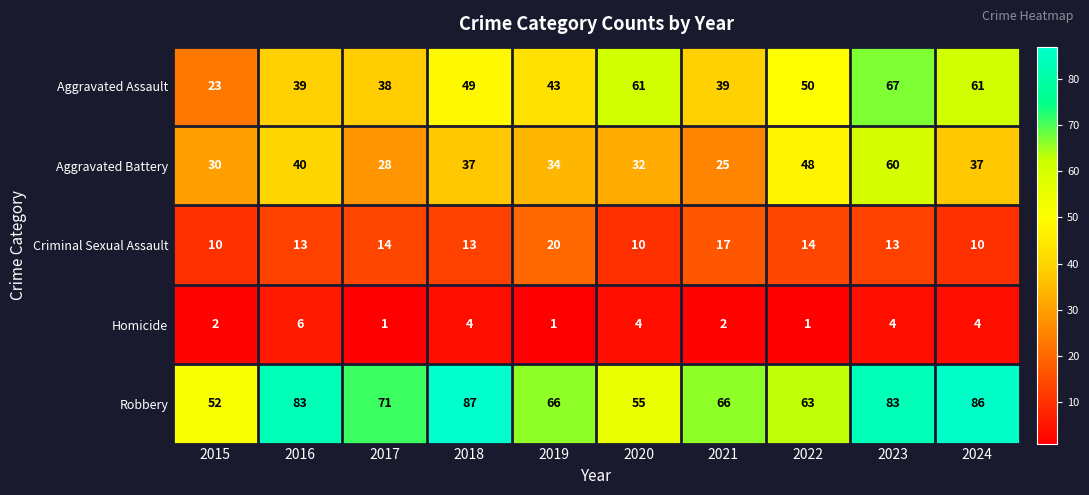

What value does the Robbery series have at 2023, to the nearest 10?

80